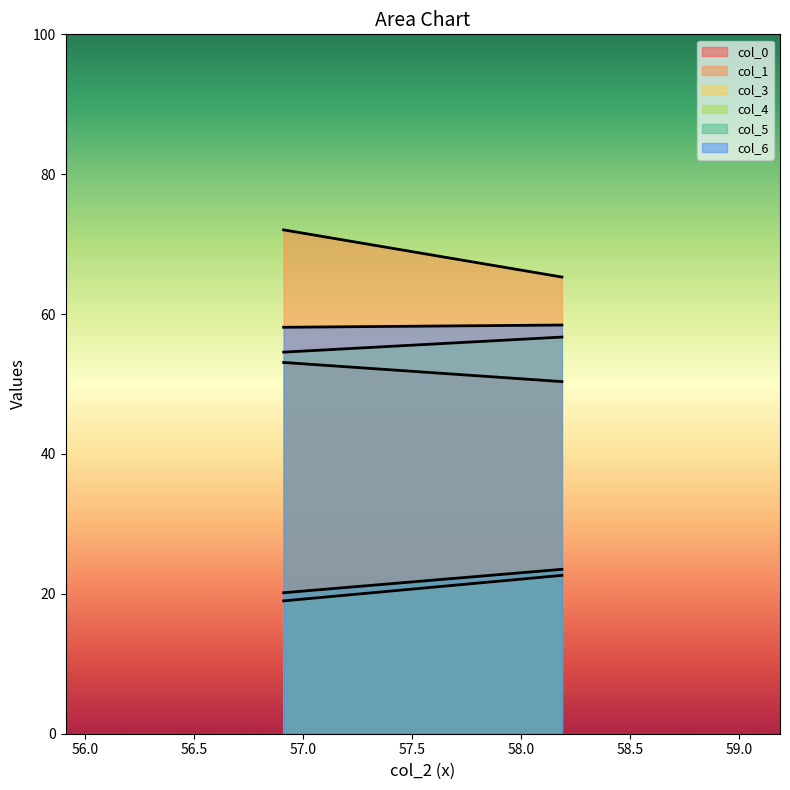

What is the spread (max minus min) of values at 56.91145833?

53.0